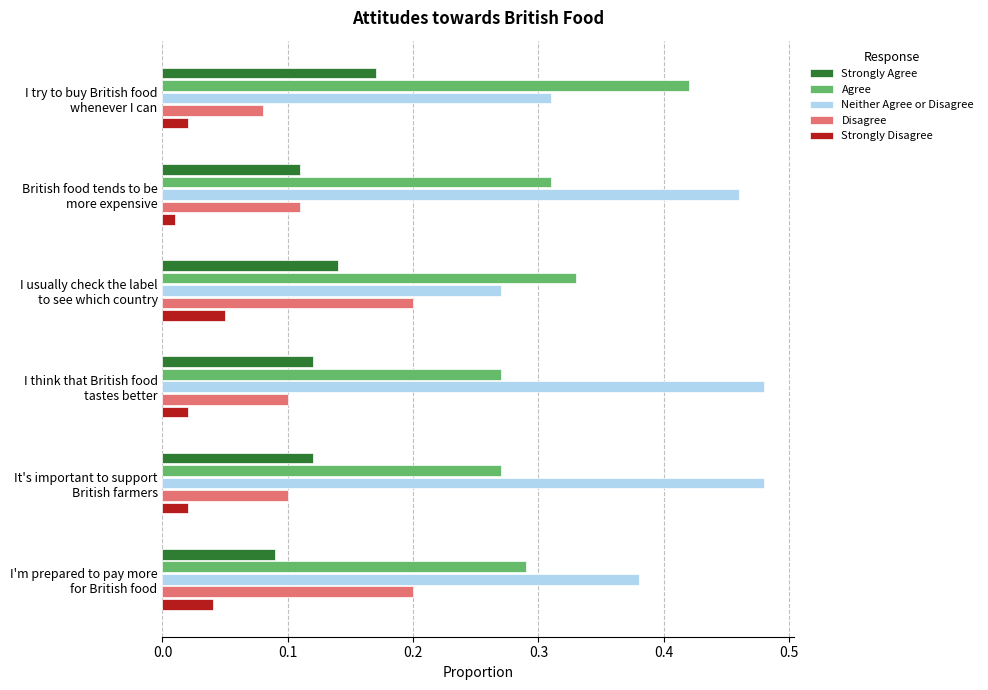

List the series in order of their peak value, lowest first.

Strongly Disagree, Strongly Agree, Disagree, Agree, Neither Agree or Disagree